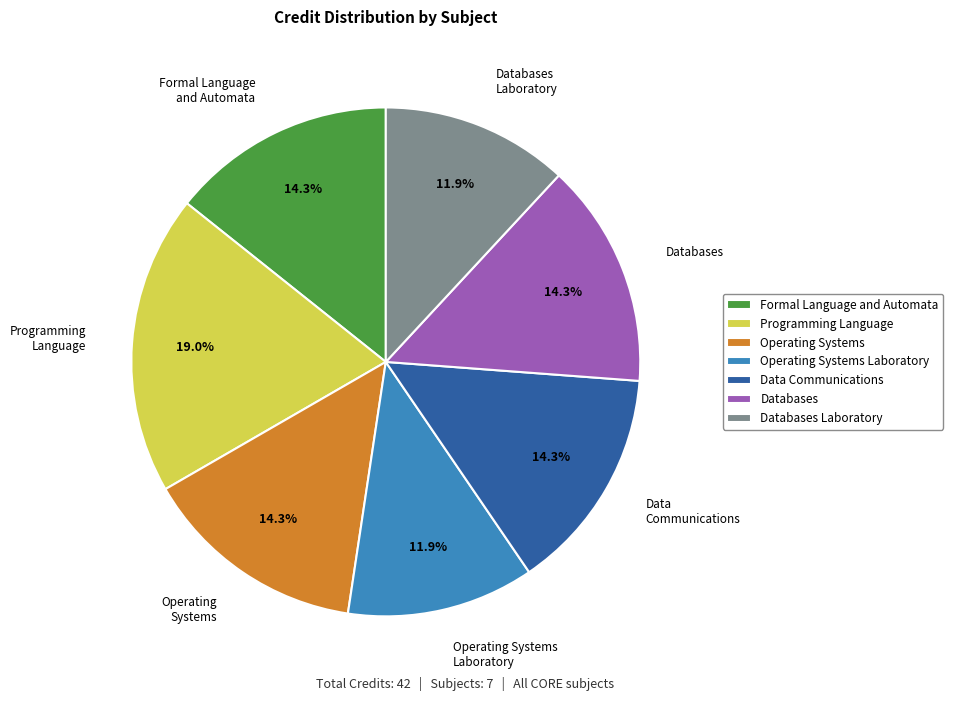

What is the largest slice in the pie chart?

Programming Language